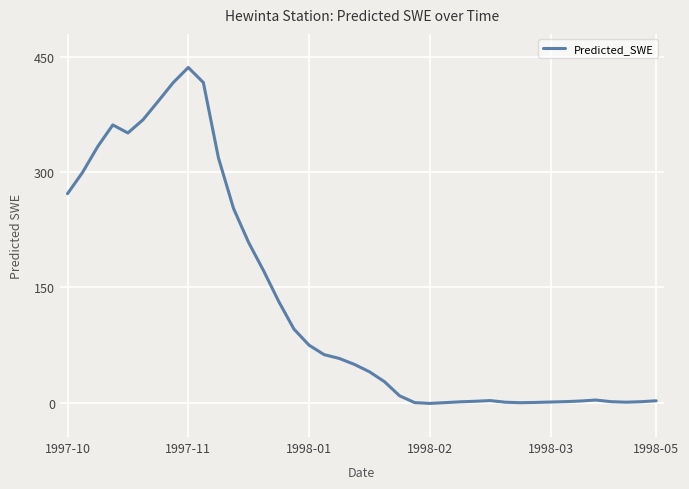

What is the maximum value shown in the chart?

436.8